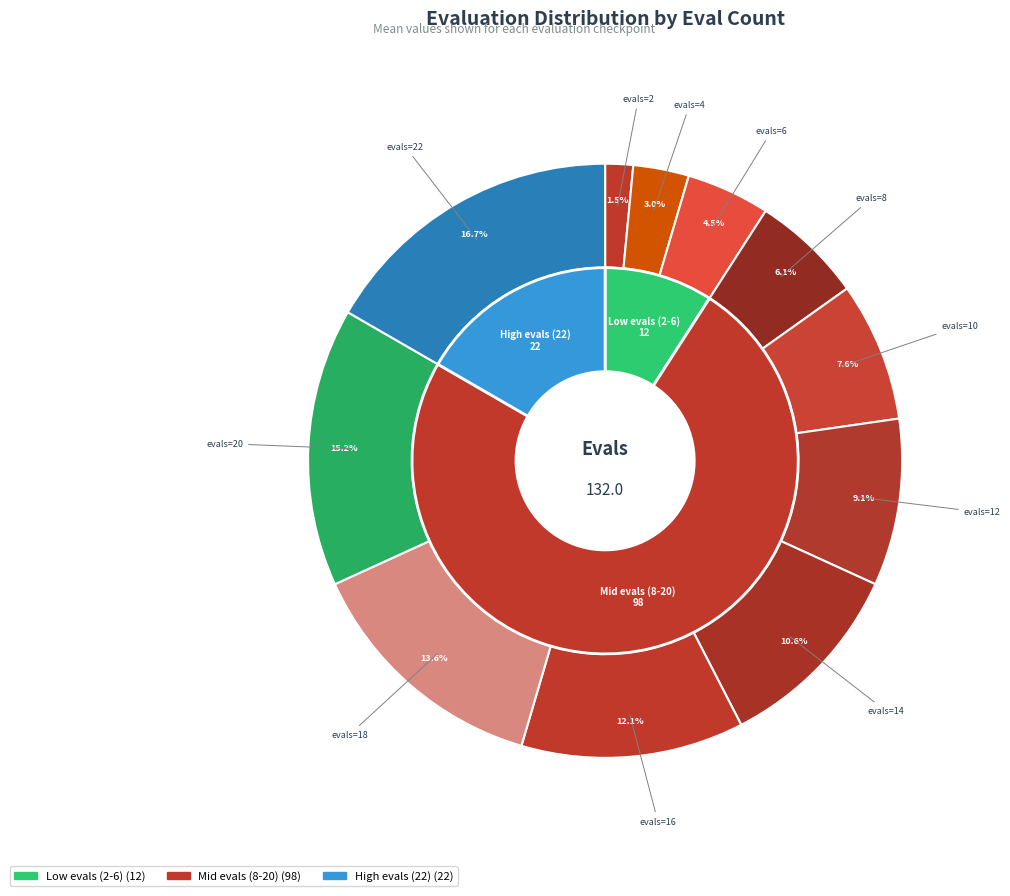

Is there a majority slice in this chart?

No